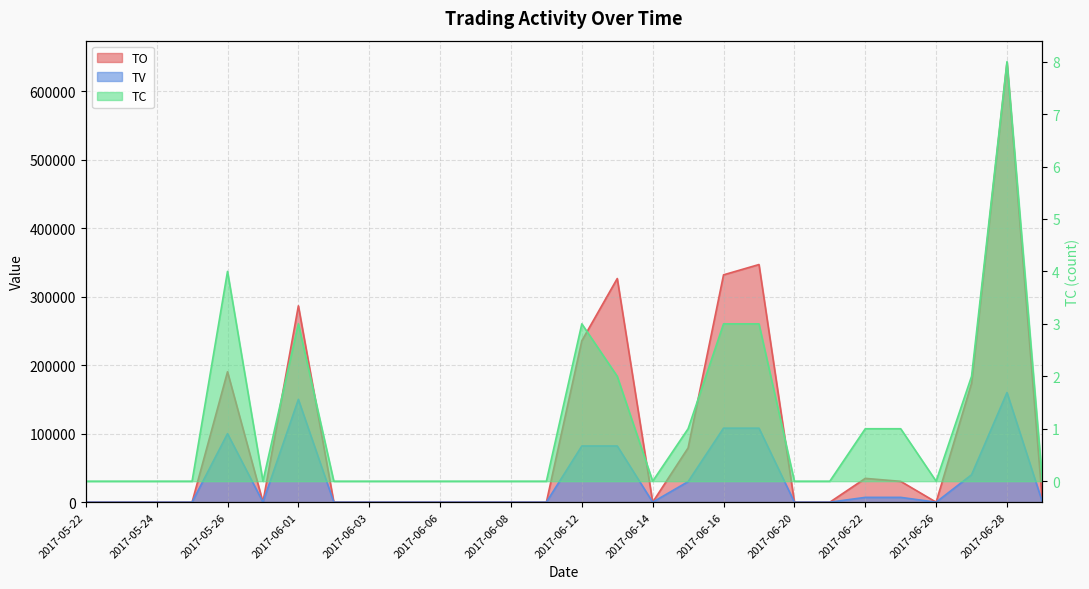

The TC series shows 3 at 2017-06-01. True or false?

True